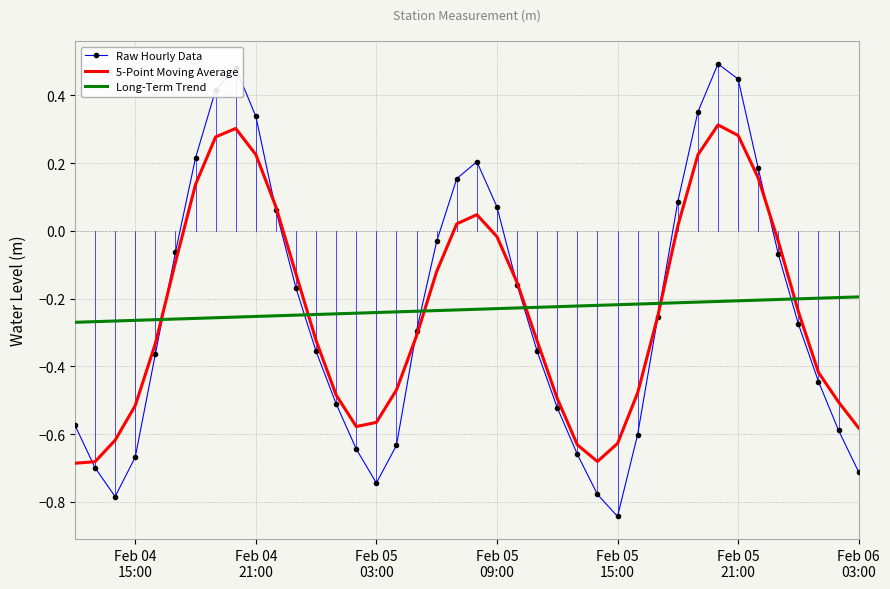

List the series in order of their peak value, highest first.

Raw Hourly Data, 5-Point Moving Average, Long-Term Trend